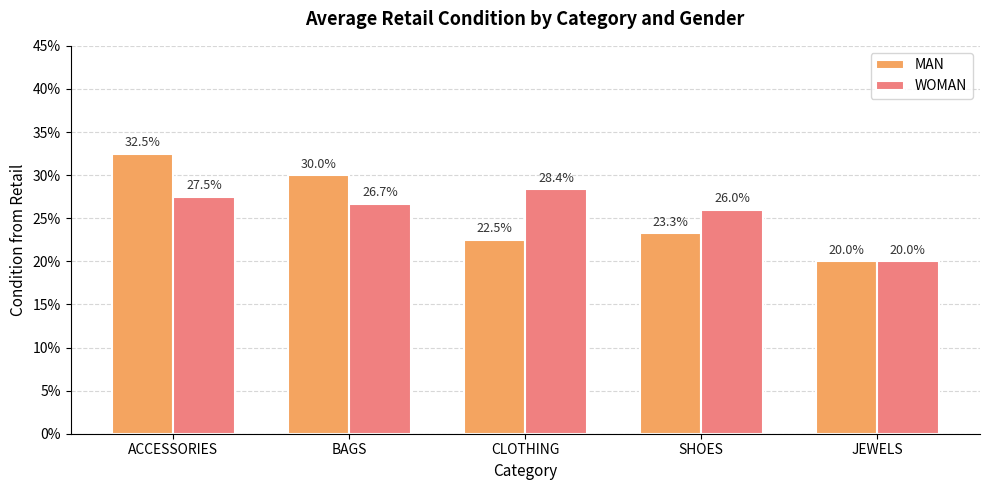

What are all the series names shown in the legend?

MAN, WOMAN